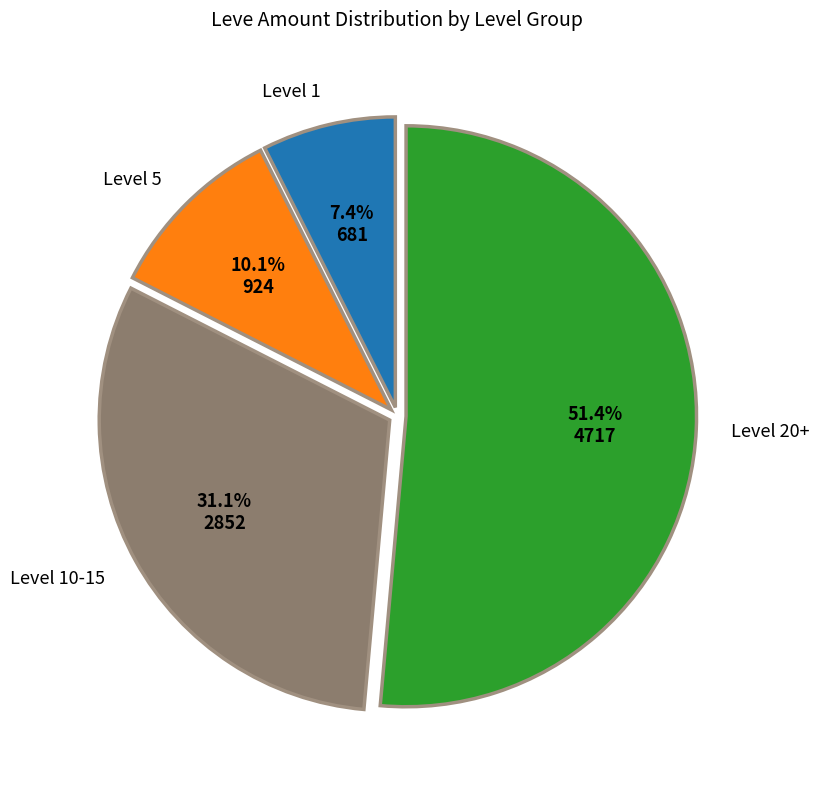

To the nearest percent, what is the average slice percentage?

25%